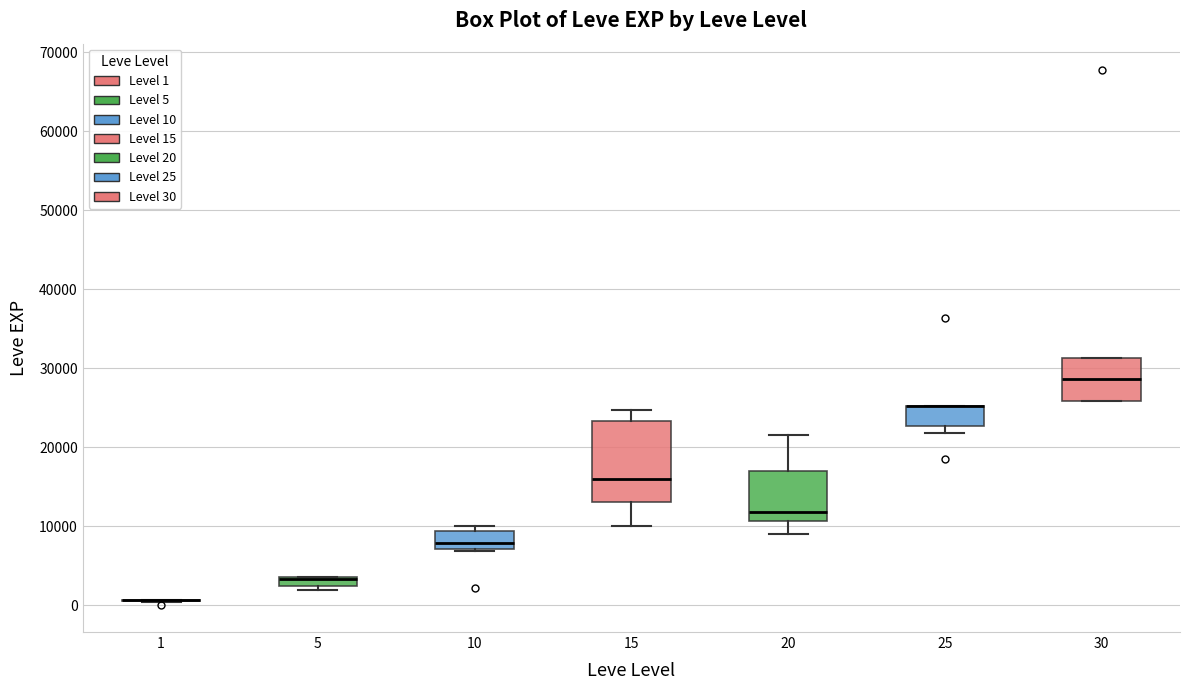

Which box is the tallest, from its lower edge to its upper edge?

15